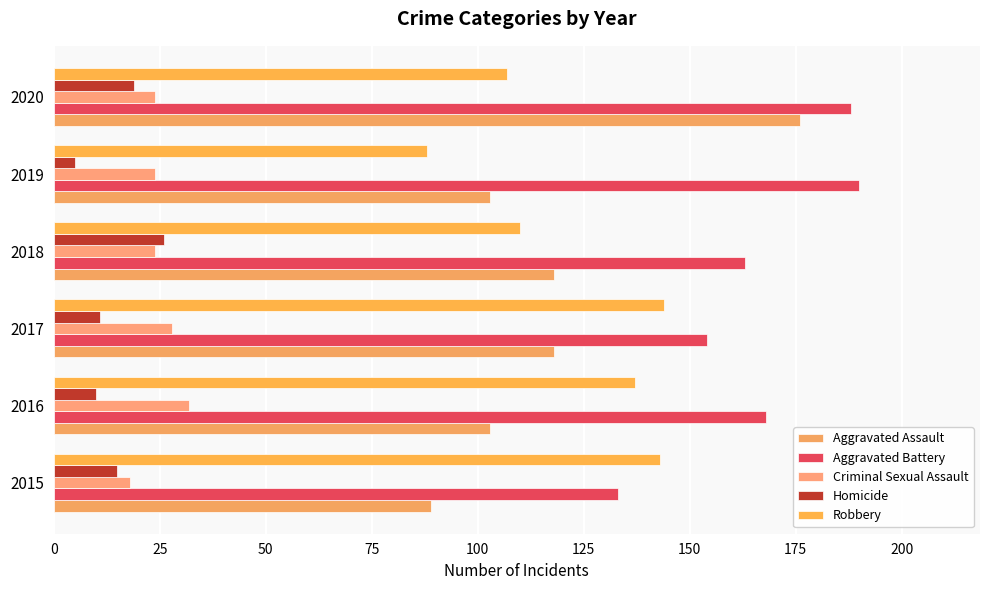

What is the average value of the Aggravated Assault series?

118